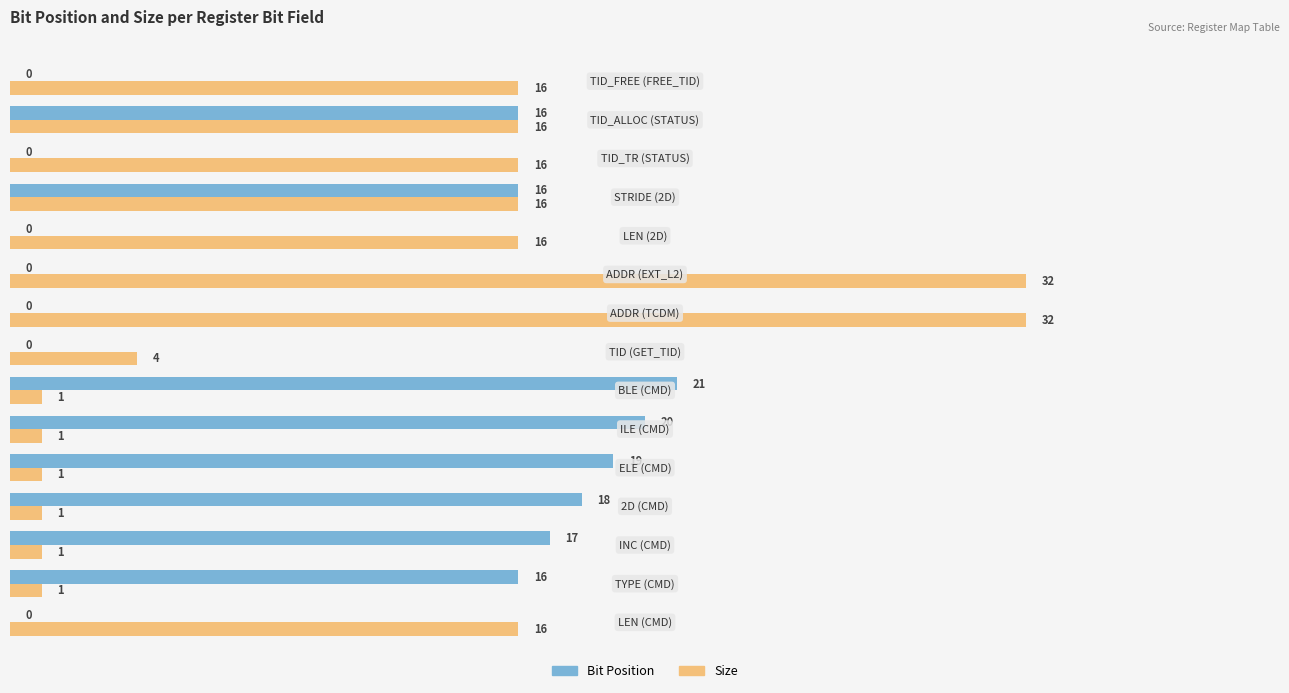

Which series has the largest total across all categories?

Size